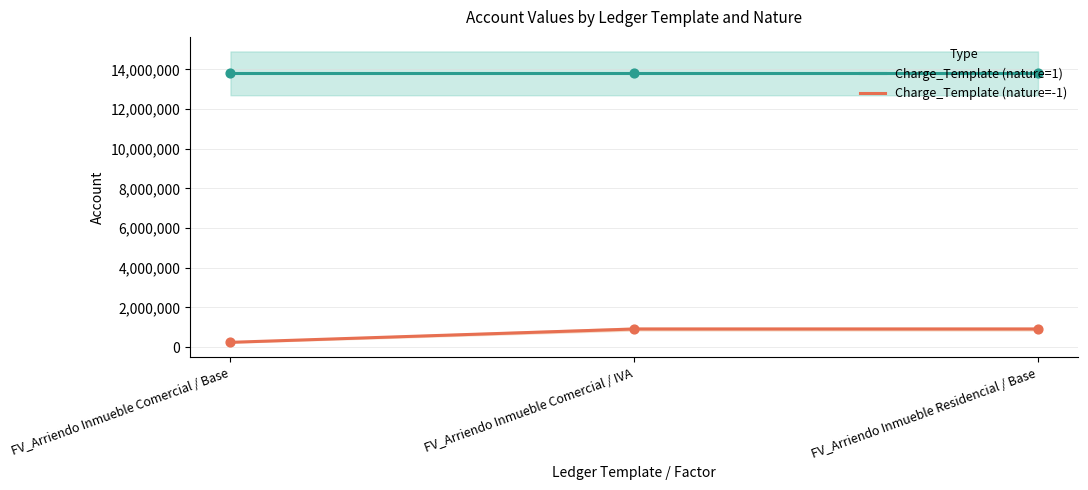

What is the total value across all series at FV_Arriendo Inmueble Comercial / IVA?

14715015